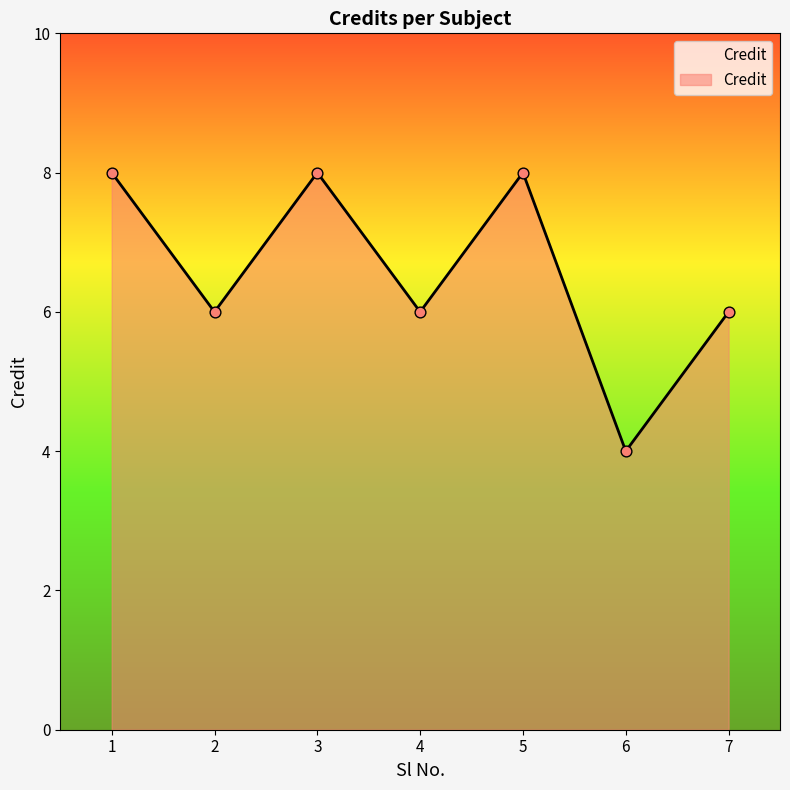

What is the change in value from 1 to 4?

-2